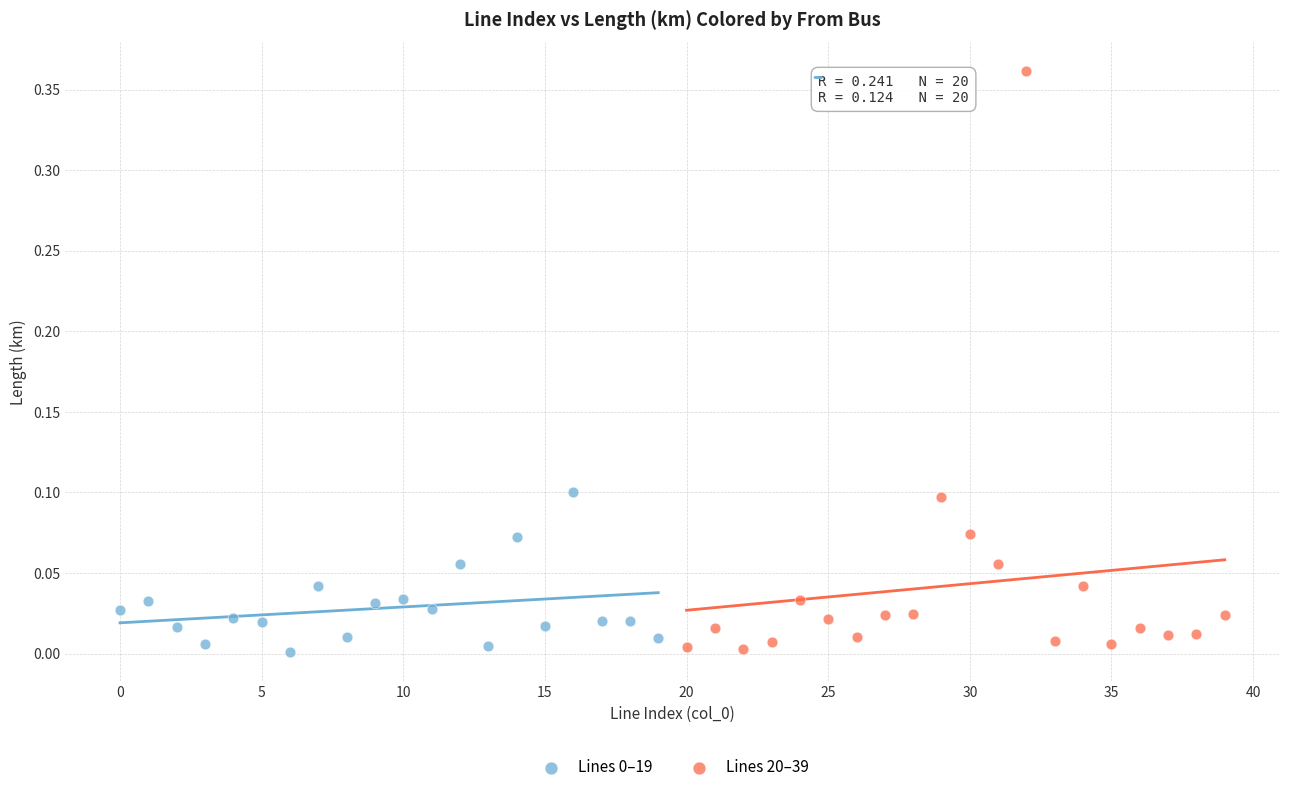

Which series contains the highest Y value?

Lines 20–39